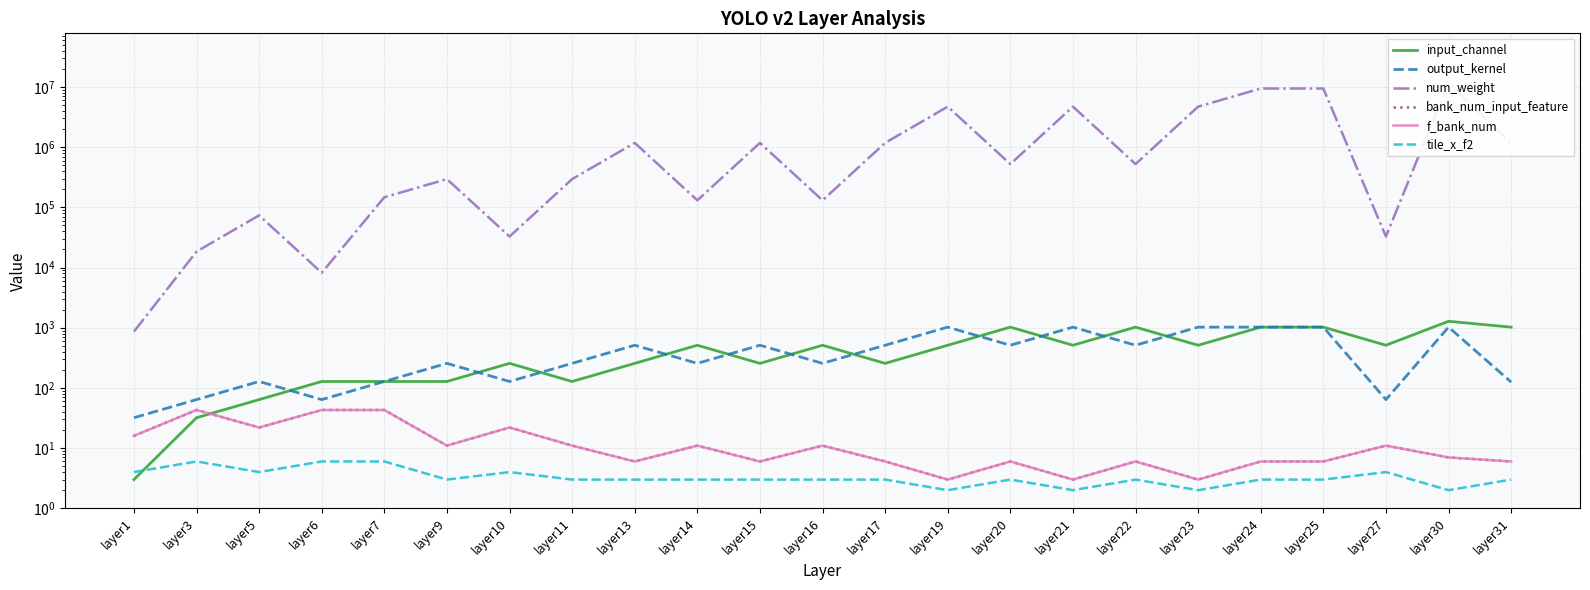

What is the value of the input_channel point at the 5th from the left?

128